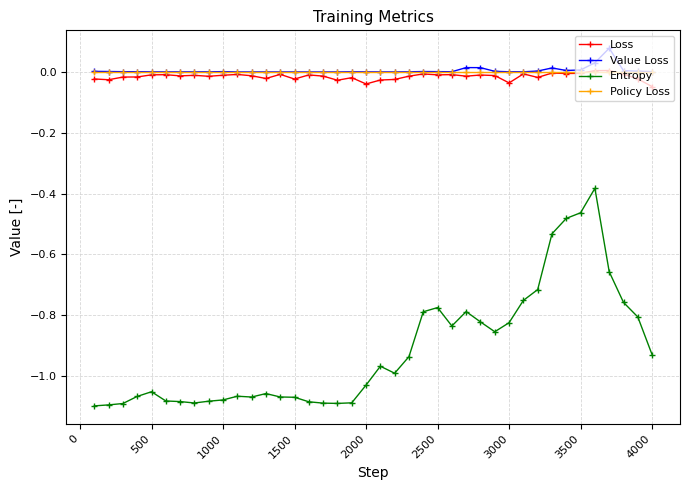

Does the chart display data point markers on the line(s)?

Yes